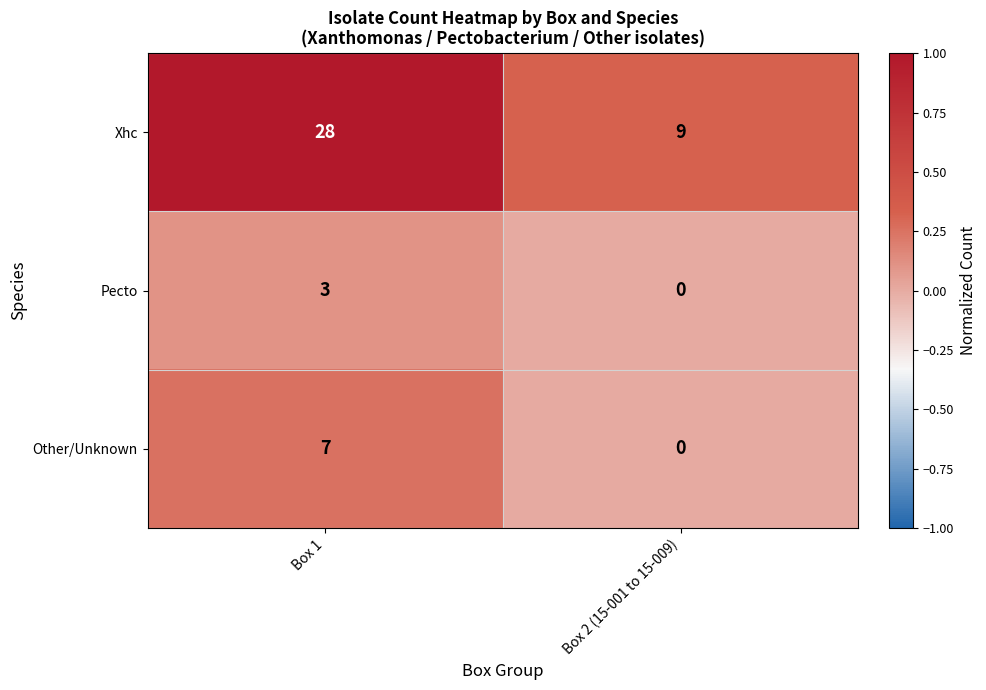

Which label corresponds to the smallest value in the chart?

Box 2 (15-001 to 15-009)